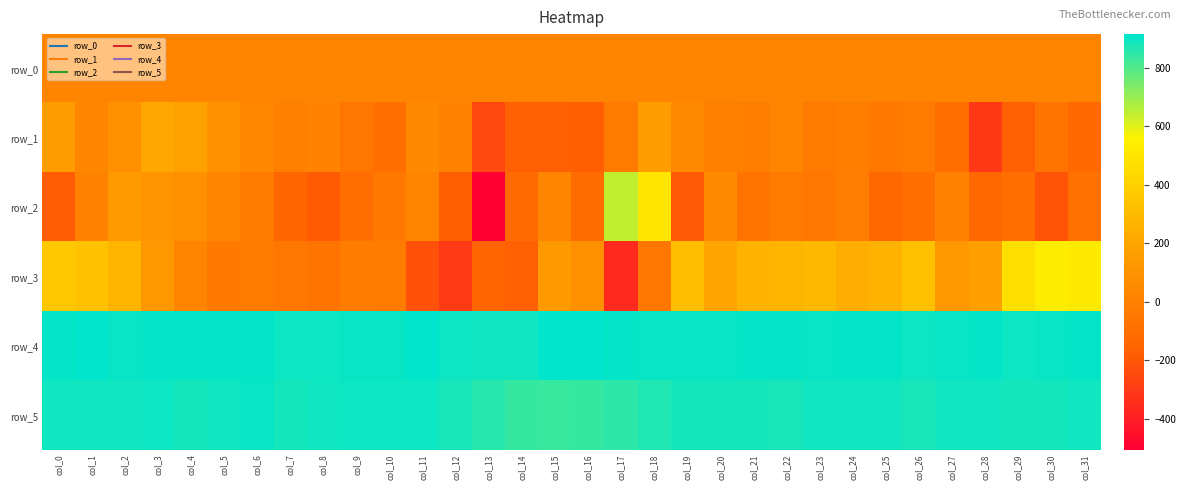

Rank the series by their maximum value, from highest to lowest.

row_4, row_5, row_2, row_3, row_1, row_0